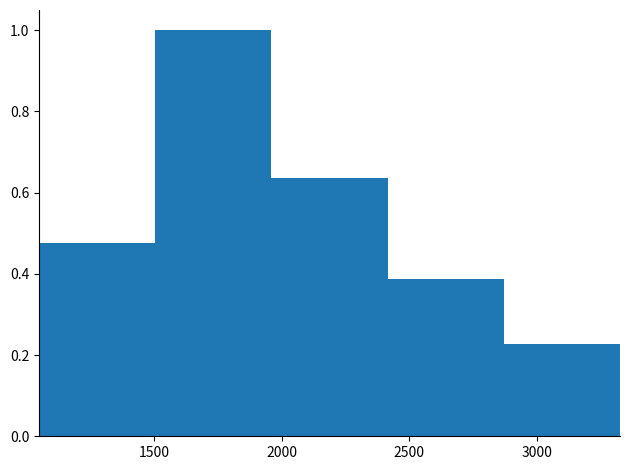

How tall is the bar that spans 2400 to 2850 on the x-axis? Neither the bar edges nor the heights are printed on the chart, so give them approximately, as read against the axes.

0.38